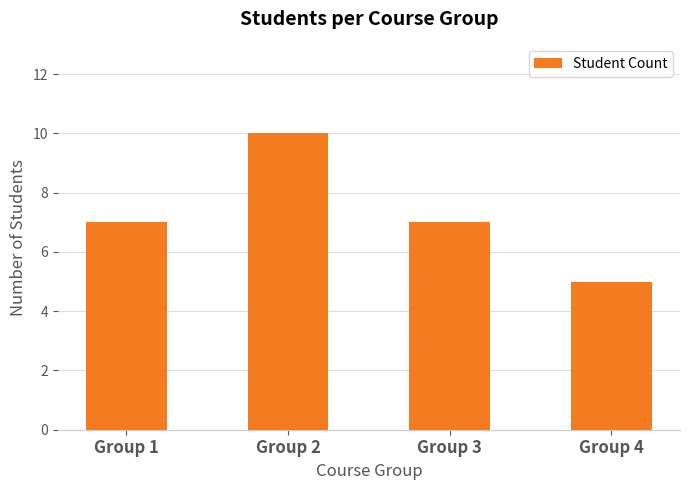

What is the approximate value at Group 2?

10